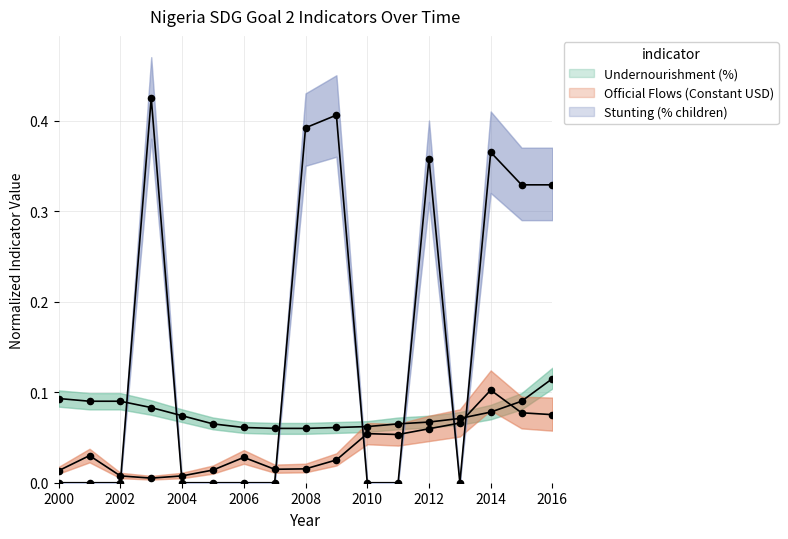

Which series contains the highest Y value?

Stunting (% children)